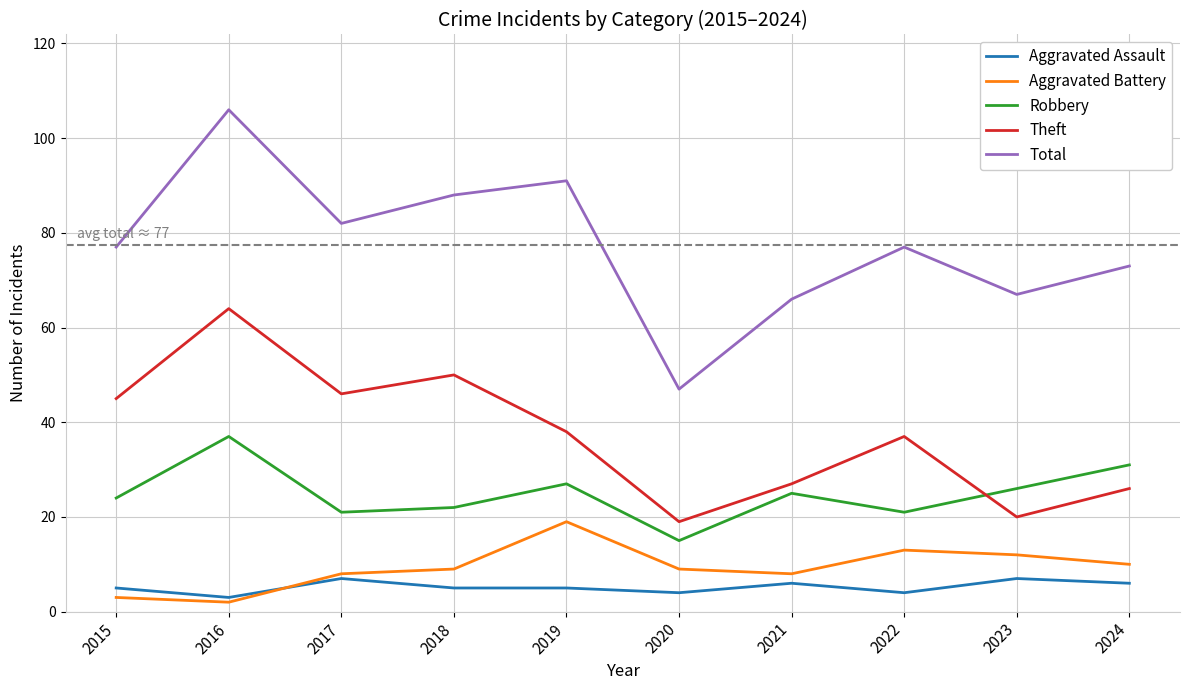

Which series has the widest spread of values?

Total